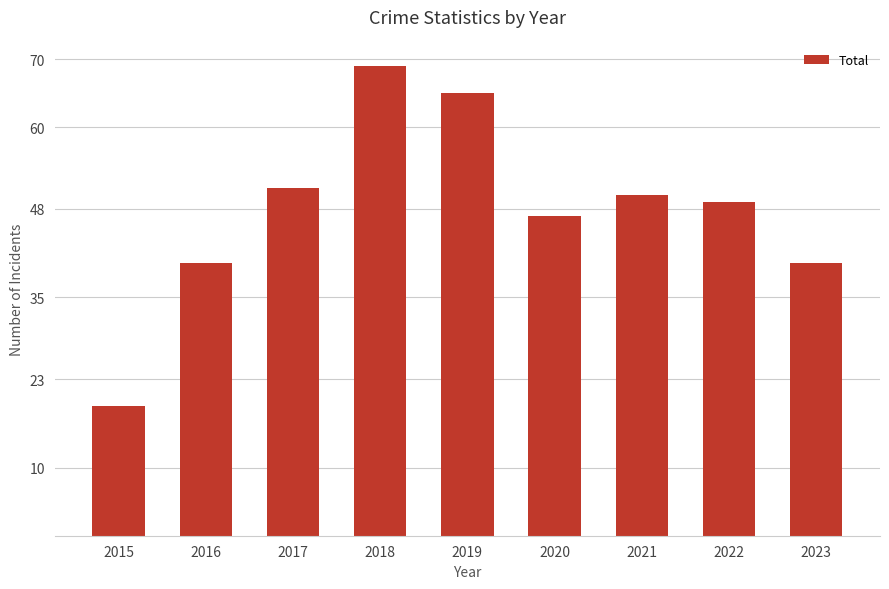

True or false: the data shows 63 at 2016.

False